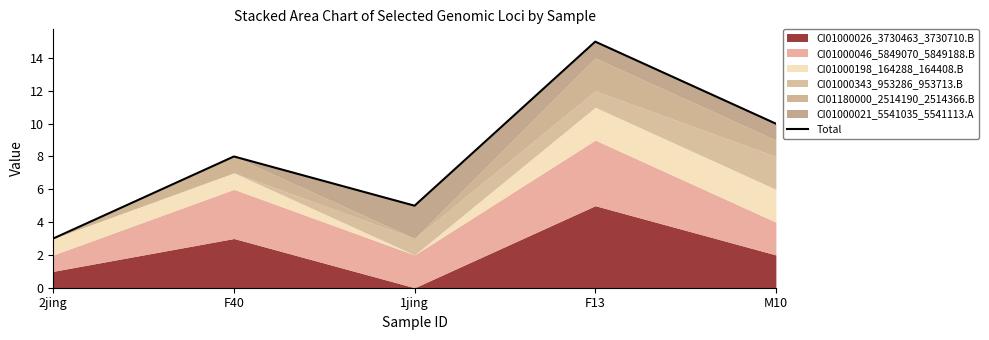

What is the difference between the values at 1jing and 2jing?

2